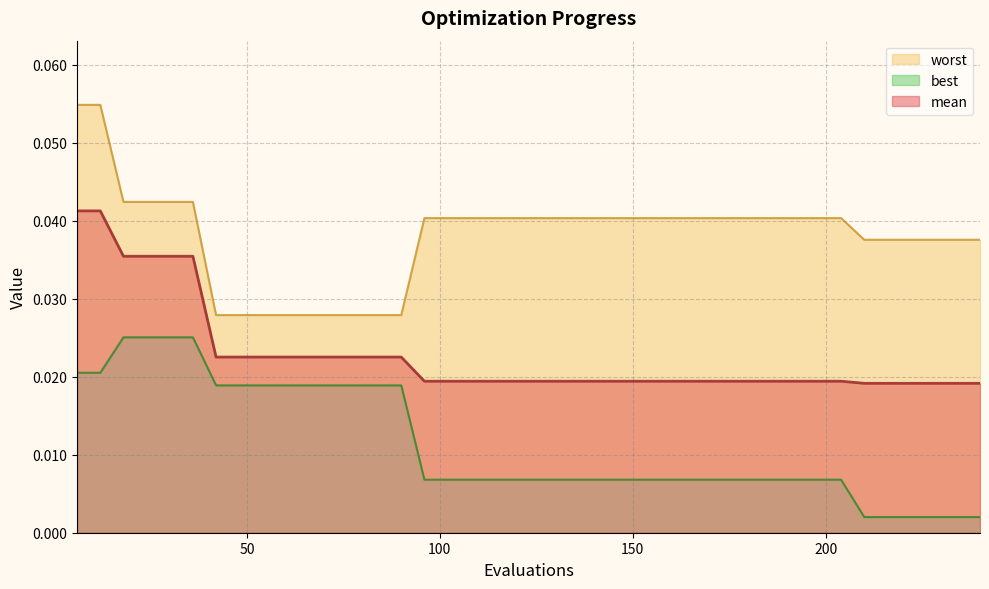

Which category has the lowest value in the worst series?

42